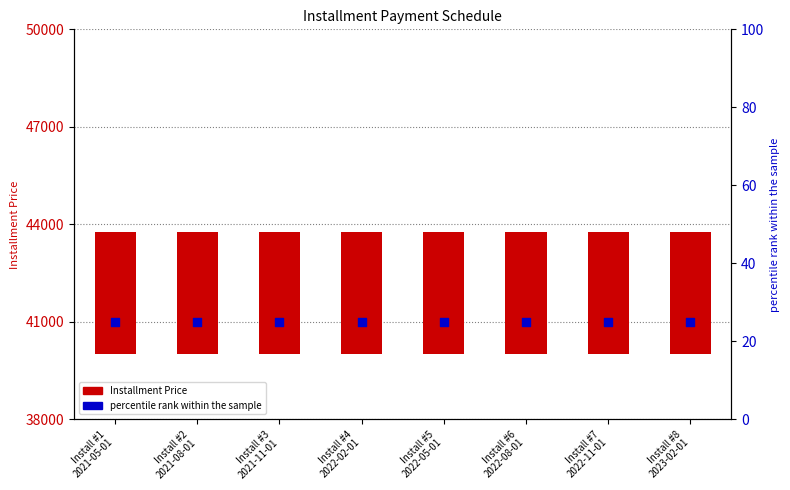

At how many categories does at least one series exceed 943?

8